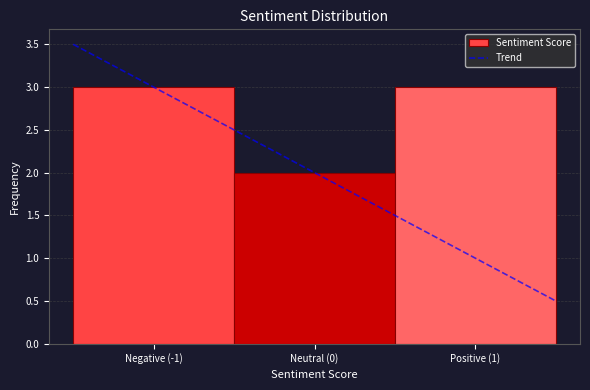

Reading left to right, transcribe all the data shown in this chart.

3	2	3